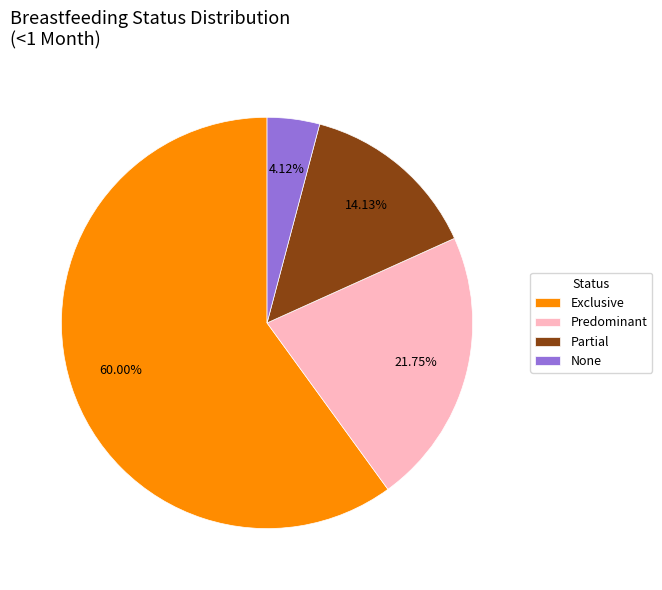

How many segments does this pie chart have?

4